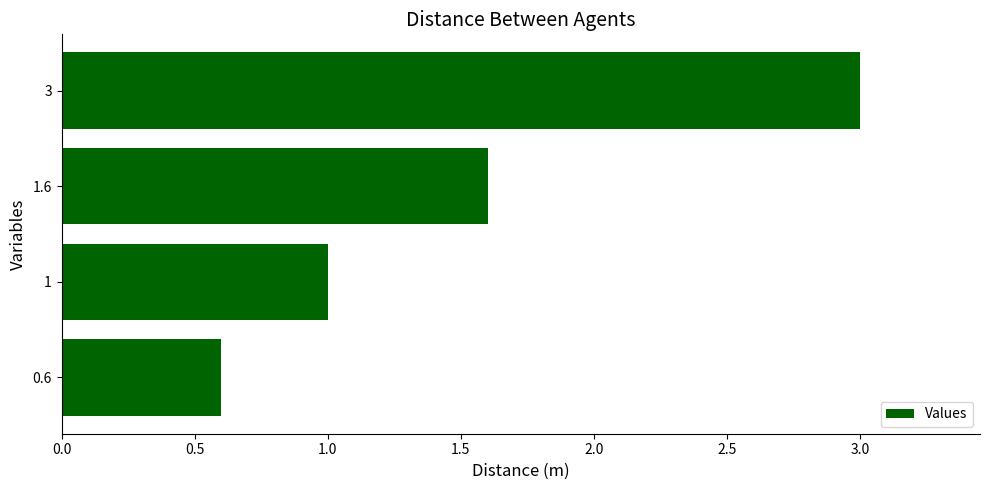

What is the change in value from 1 to 3?

+2.0